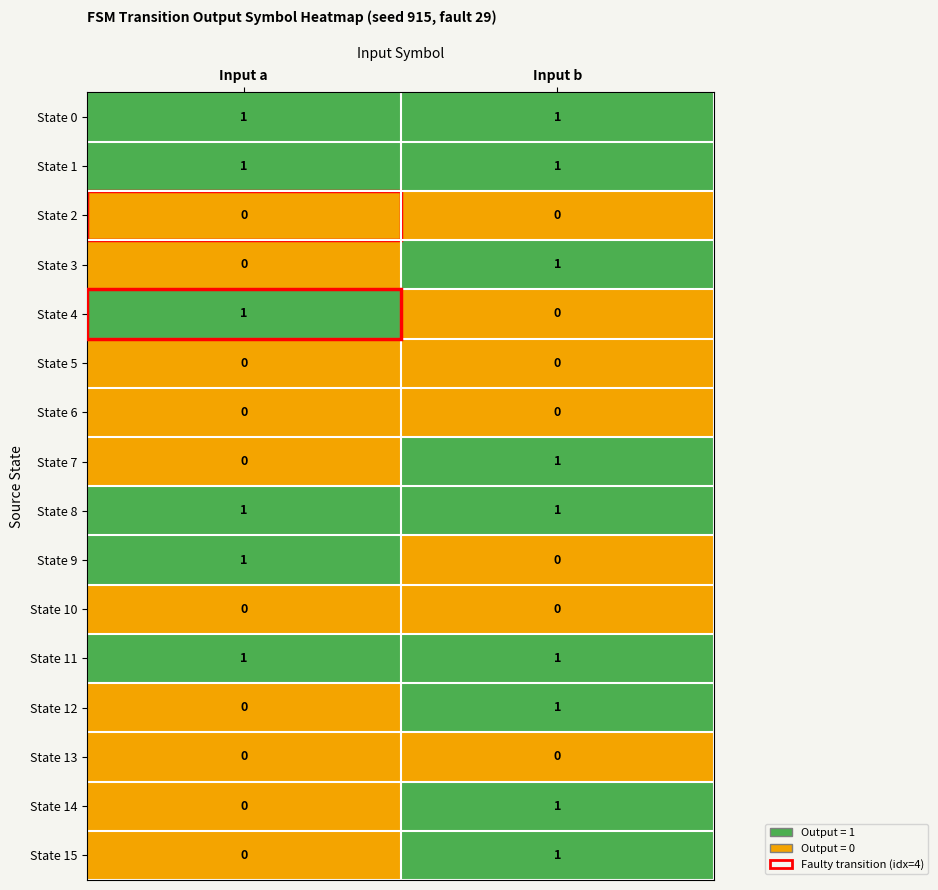

Rank the categories by State 7 value from lowest to highest.

Input a, Input b